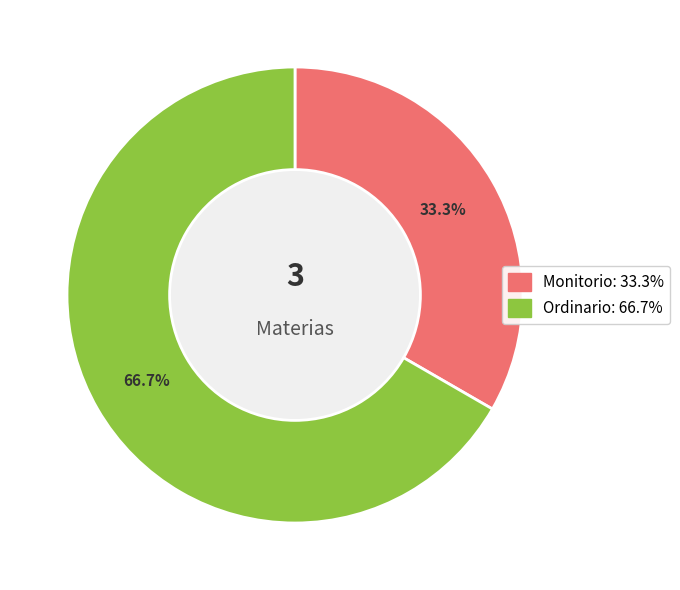

What is the smallest slice in the pie chart?

Monitorio